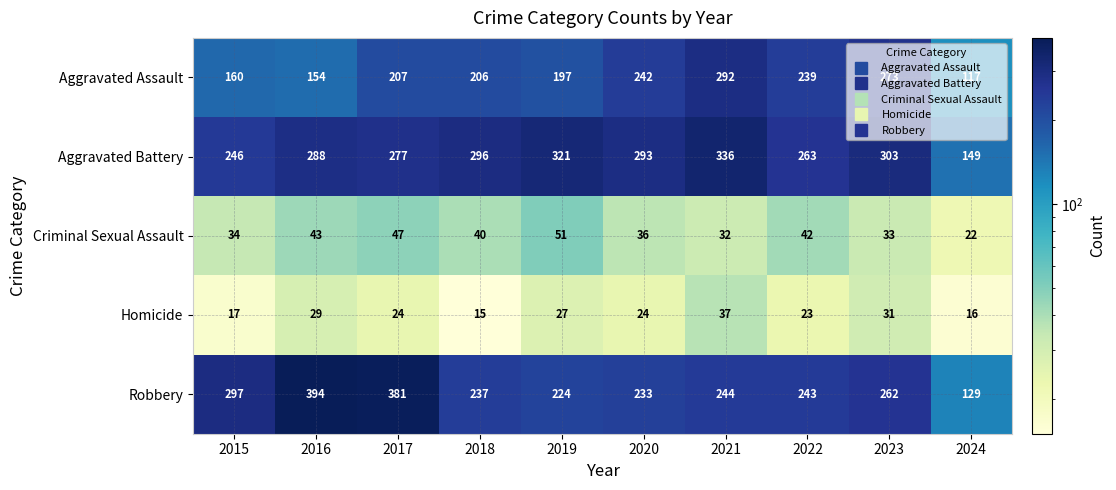

Which label corresponds to the smallest value in the chart?

2018